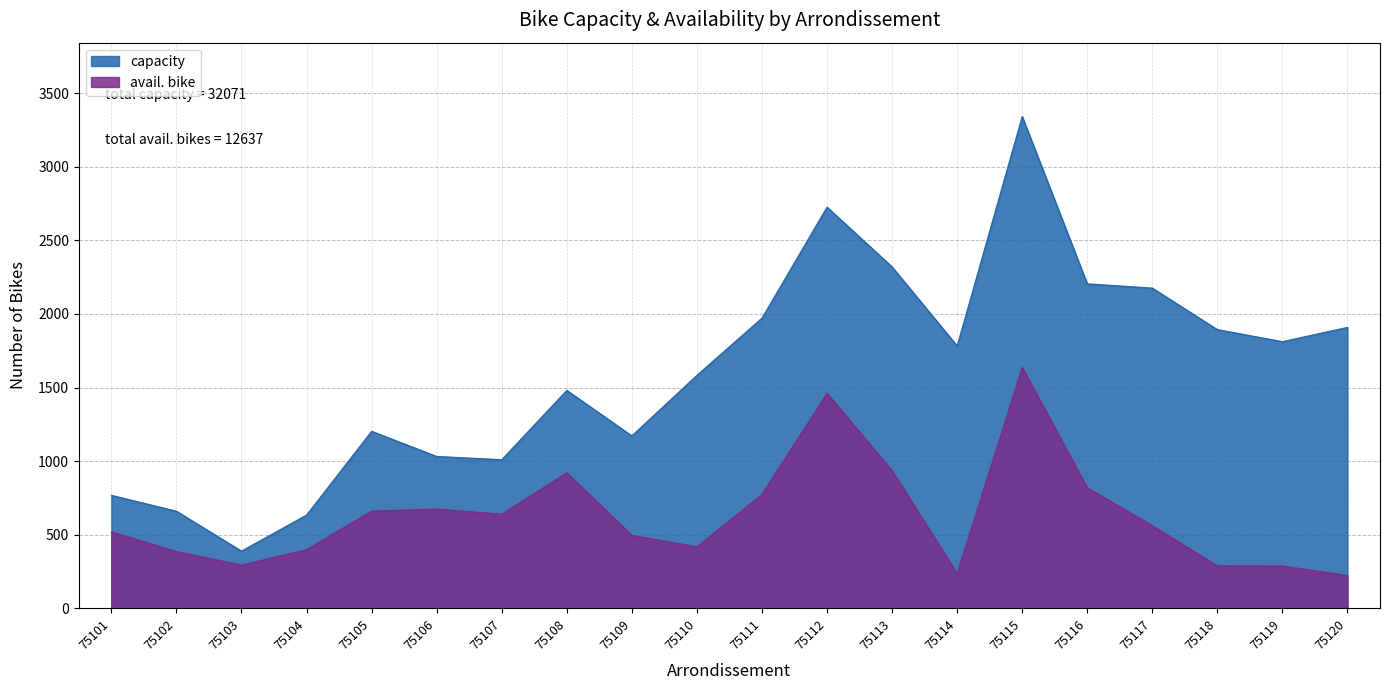

Which label corresponds to the largest value in the chart?

75115